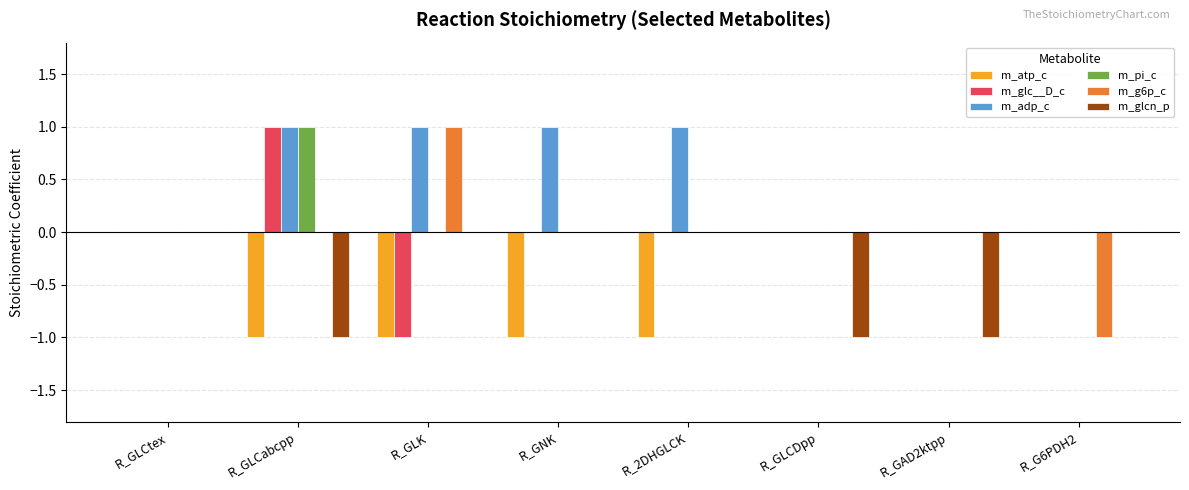

At which label does m_pi_c reach its peak?

R_GLCabcpp